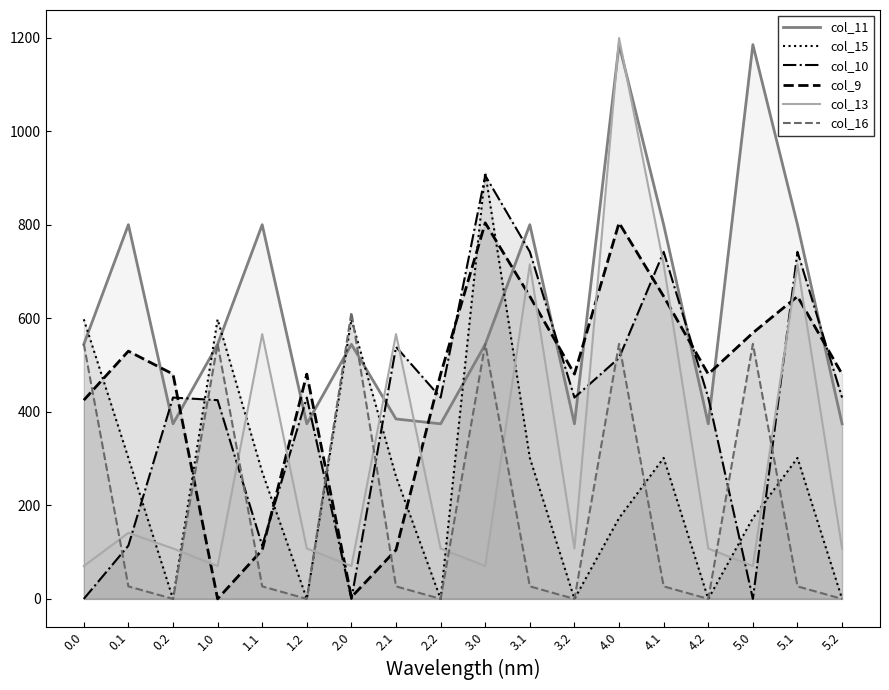

How many distinct data groups are displayed?

6